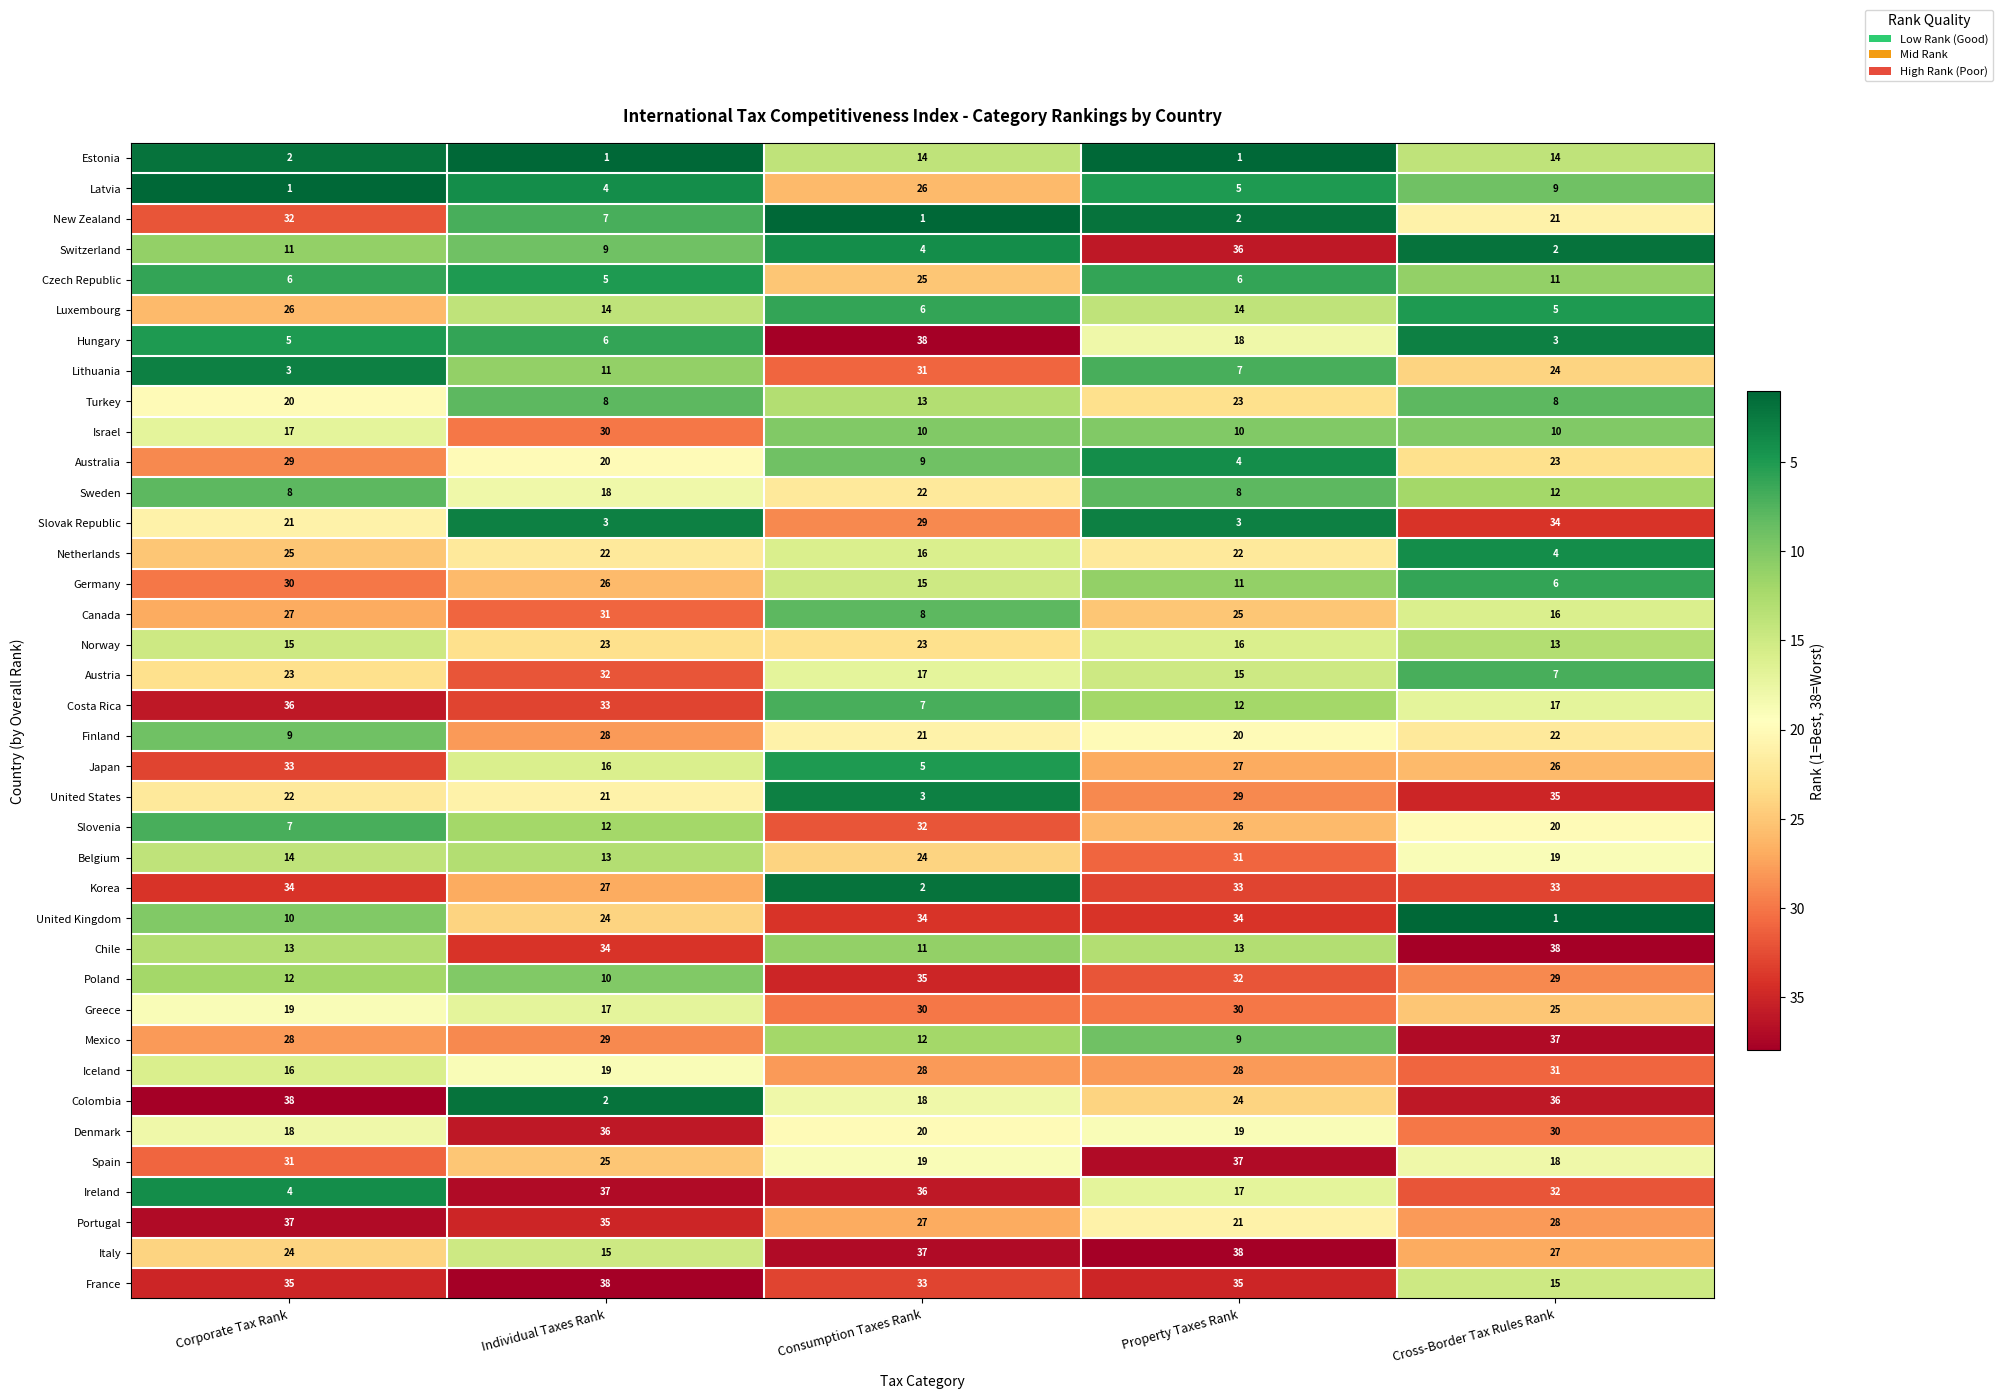

How many Australia values are between 9 and 23?

3